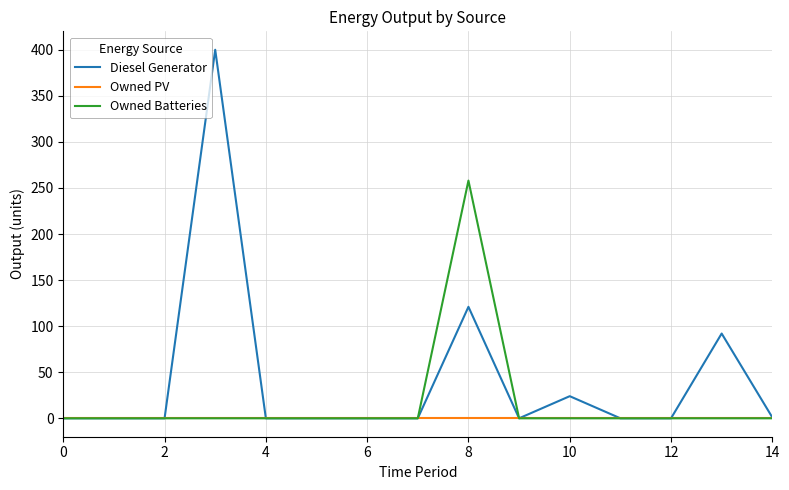

Which series has the widest spread of values?

Diesel Generator